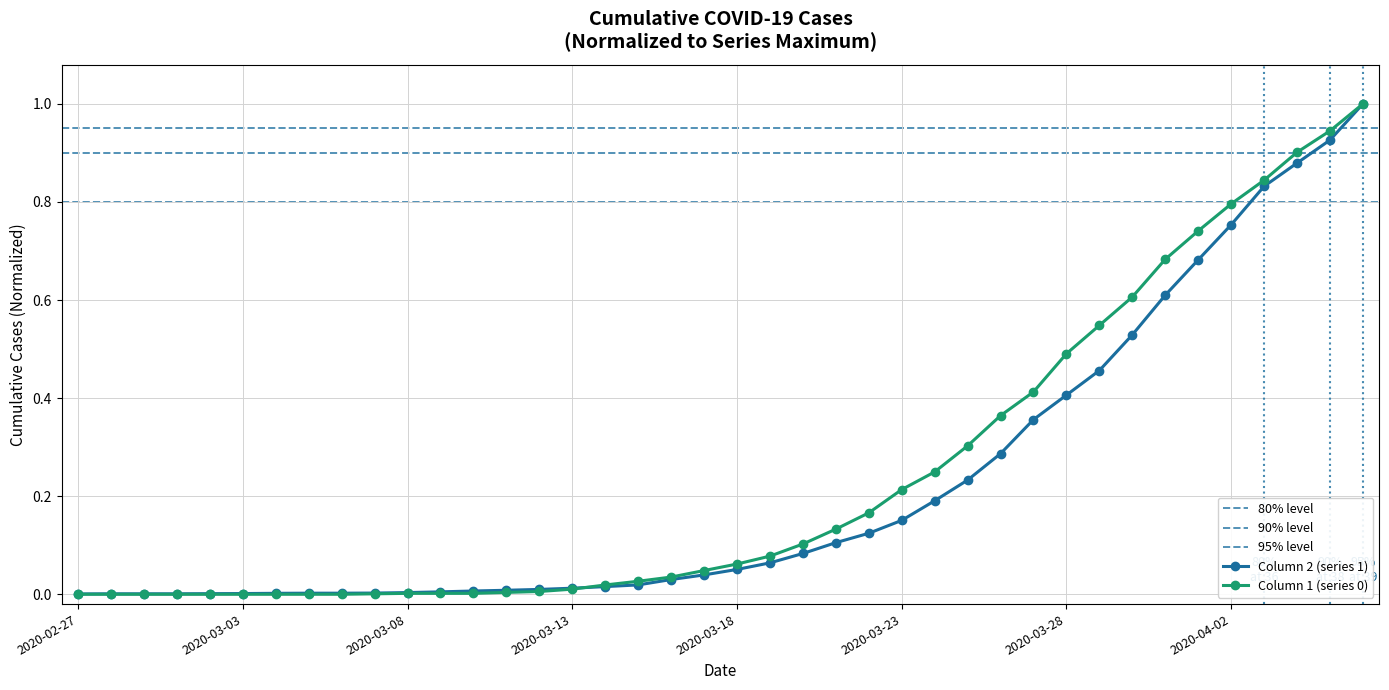

Is this an area chart (filled region under the line)?

No